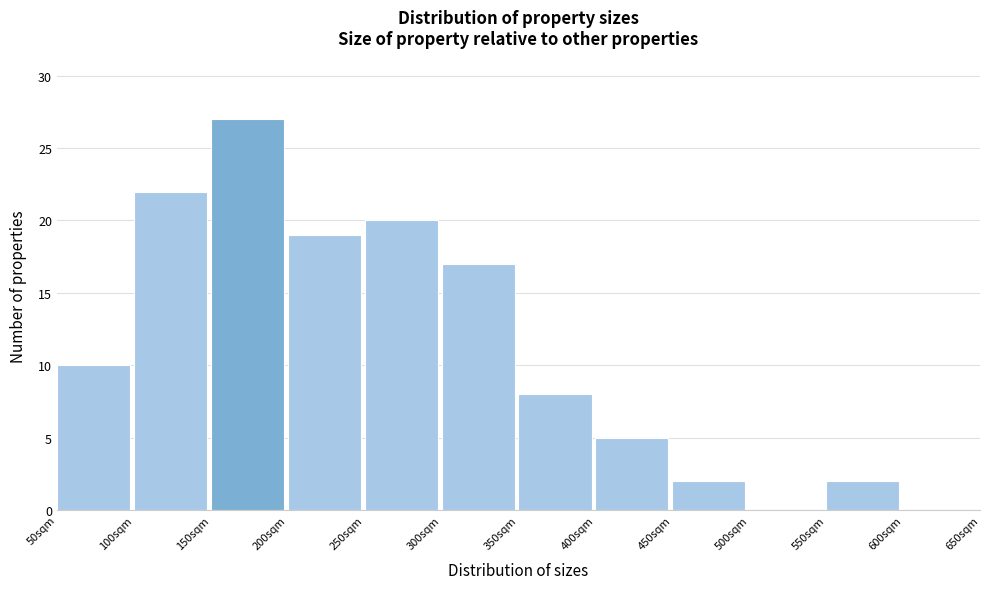

Reading left to right, list every bar in this chart as the range it spans on the x-axis followed by its height. The values are not printed on the chart, so give them approximately, as read against the axis.

50 to 100: 10
100 to 150: 22
150 to 200: 27
200 to 250: 19
250 to 300: 20
300 to 350: 17
350 to 400: 8
400 to 450: 5
450 to 500: 2
500 to 550: 0
550 to 600: 2
600 to 650: 0